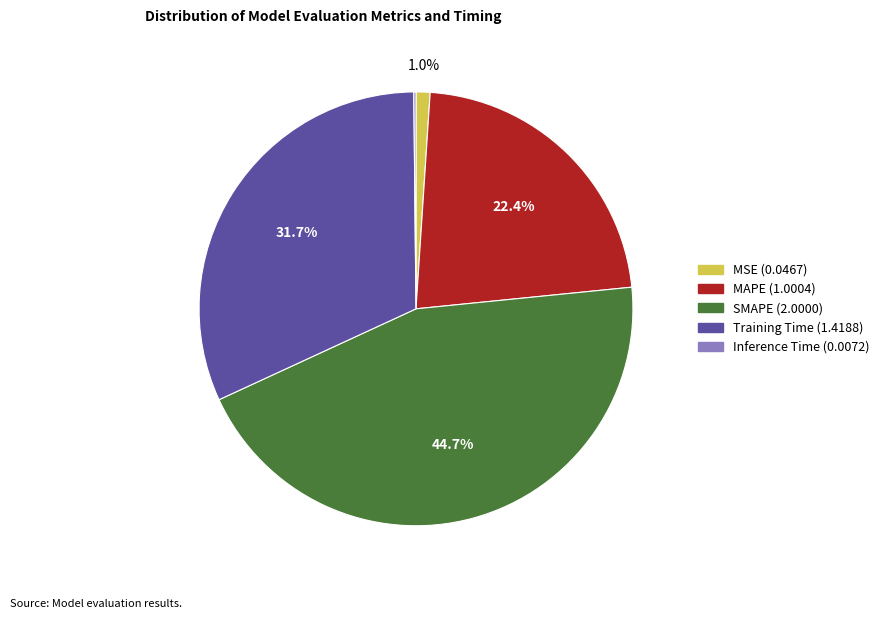

What percentage is the Training Time slice, to the nearest percent?

32%